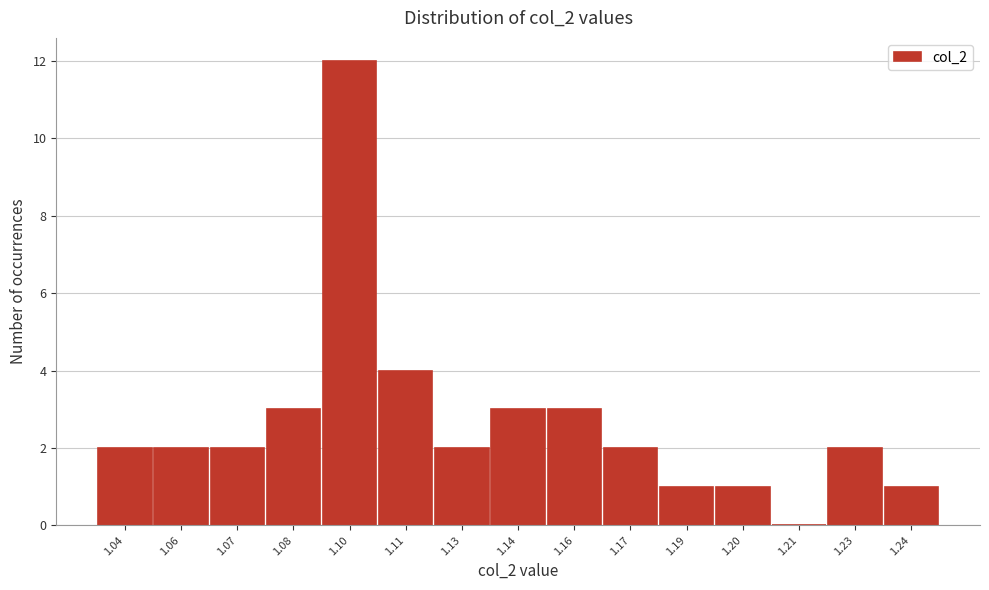

Reading left to right, what are all the values shown in this chart?

1.04=2	1.06=2	1.07=2	1.08=3	1.10=12	1.11=4	1.13=2	1.14=3	1.16=3	1.17=2	1.19=1	1.20=1	1.21=0	1.23=2	1.24=1